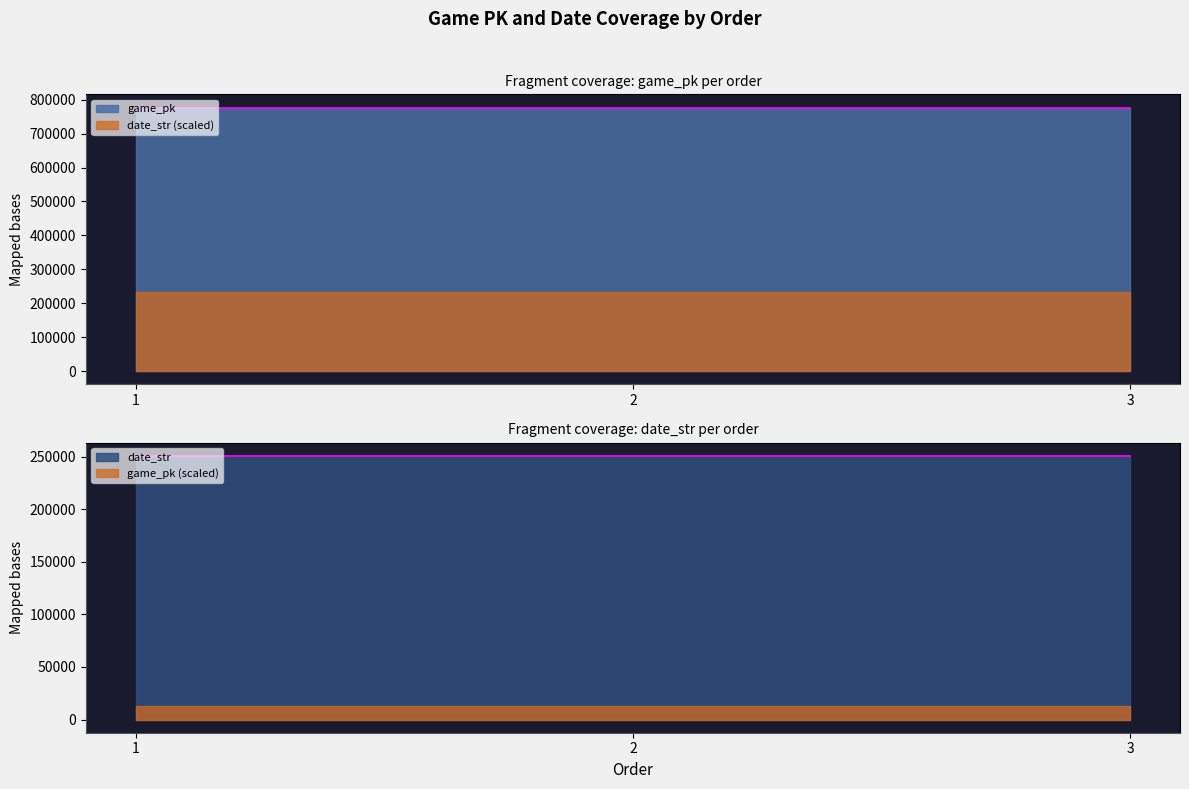

List the series in order of their overall mean, highest first.

game_pk, date_str